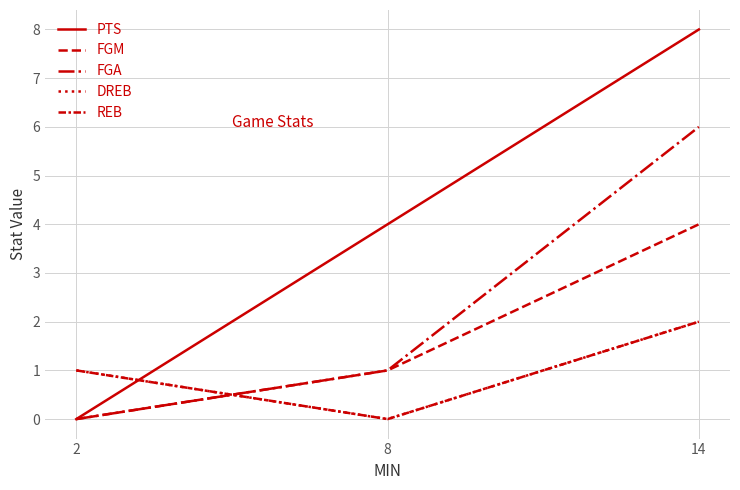

What is the sum of the REB values at 14 and 2?

3